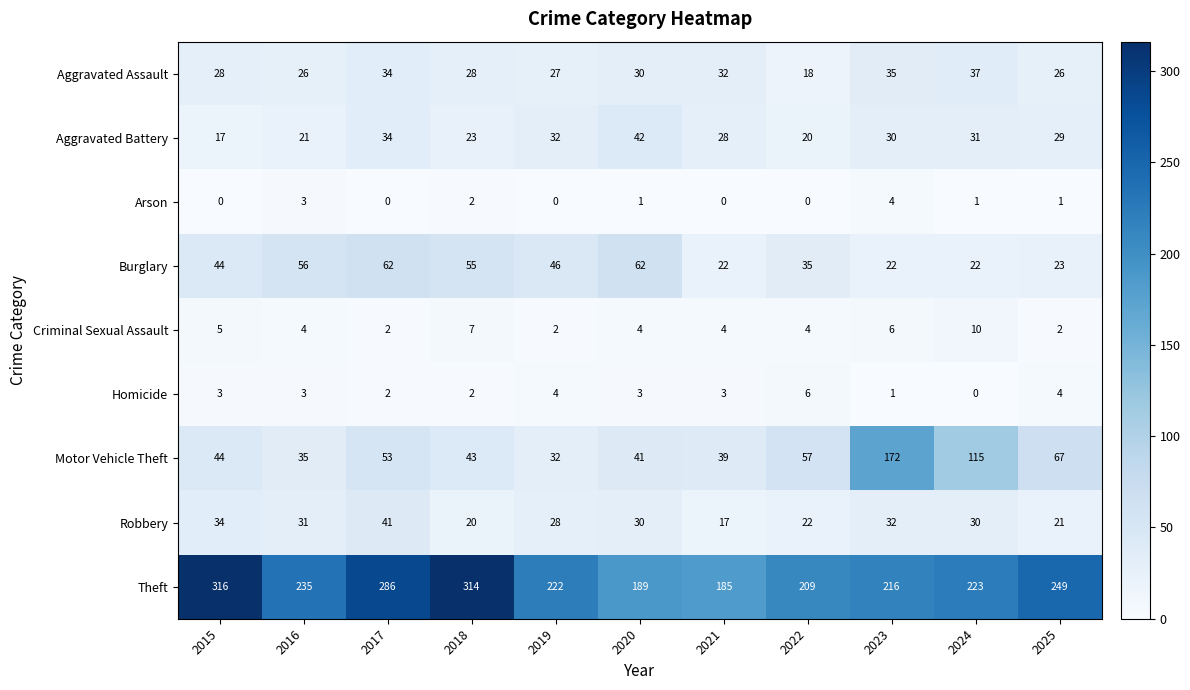

At which category is the sum across all series the highest?

2023